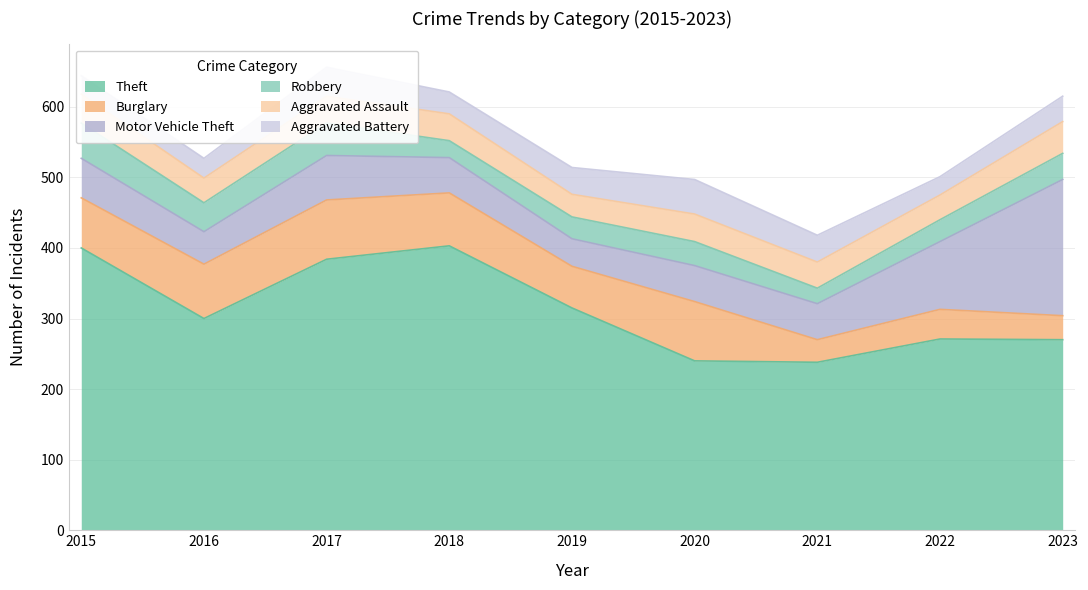

The Motor Vehicle Theft series shows 31 at 2022. True or false?

False